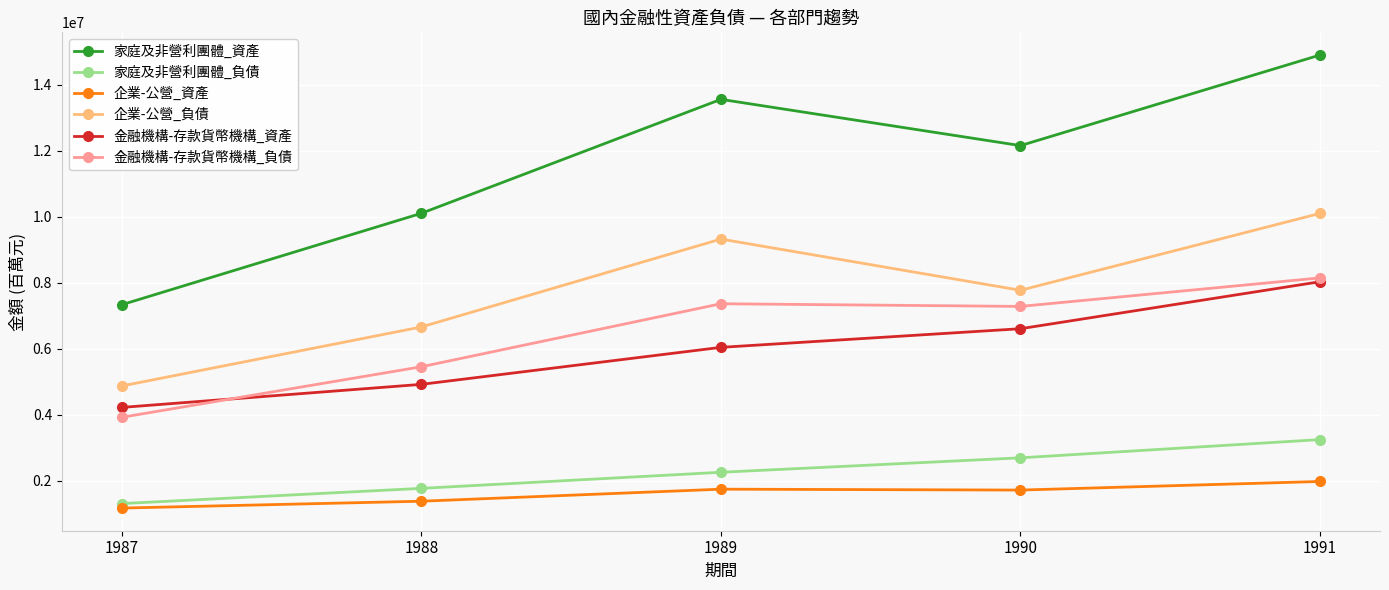

True or false: 家庭及非營利團體_負債 and 金融機構-存款貨幣機構_資產 cross at least once.

False